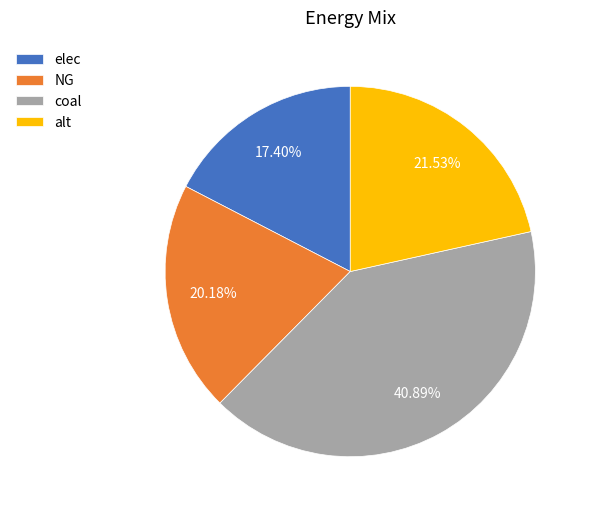

How much of the chart is everything except elec?

82.6%